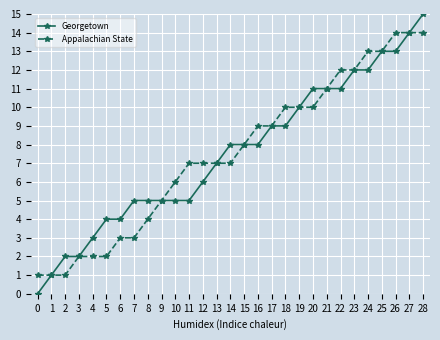

What is the value of the Georgetown point at the 21st from the left?

11